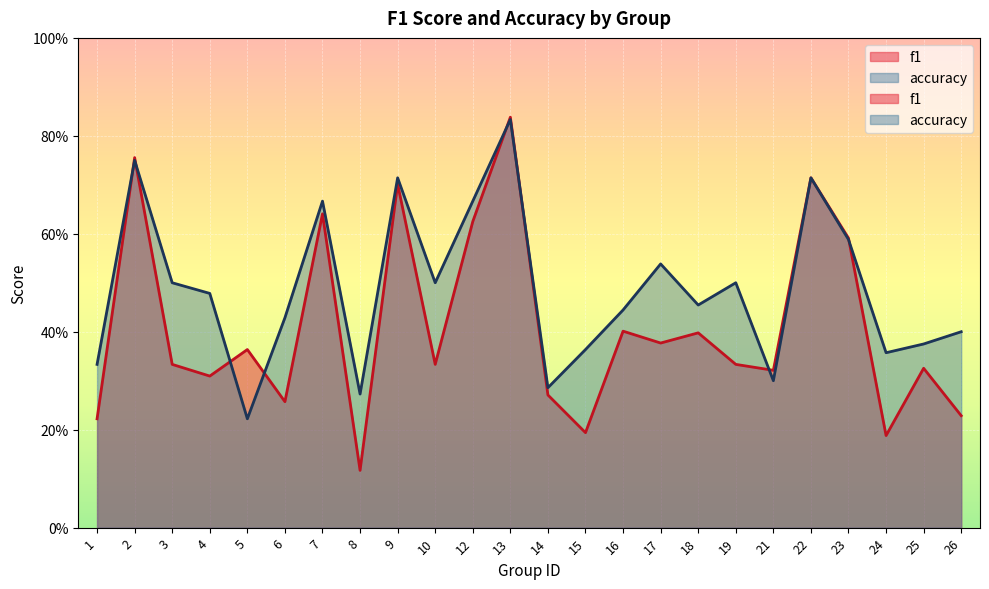

What is the total value across all series at 21?

0.6